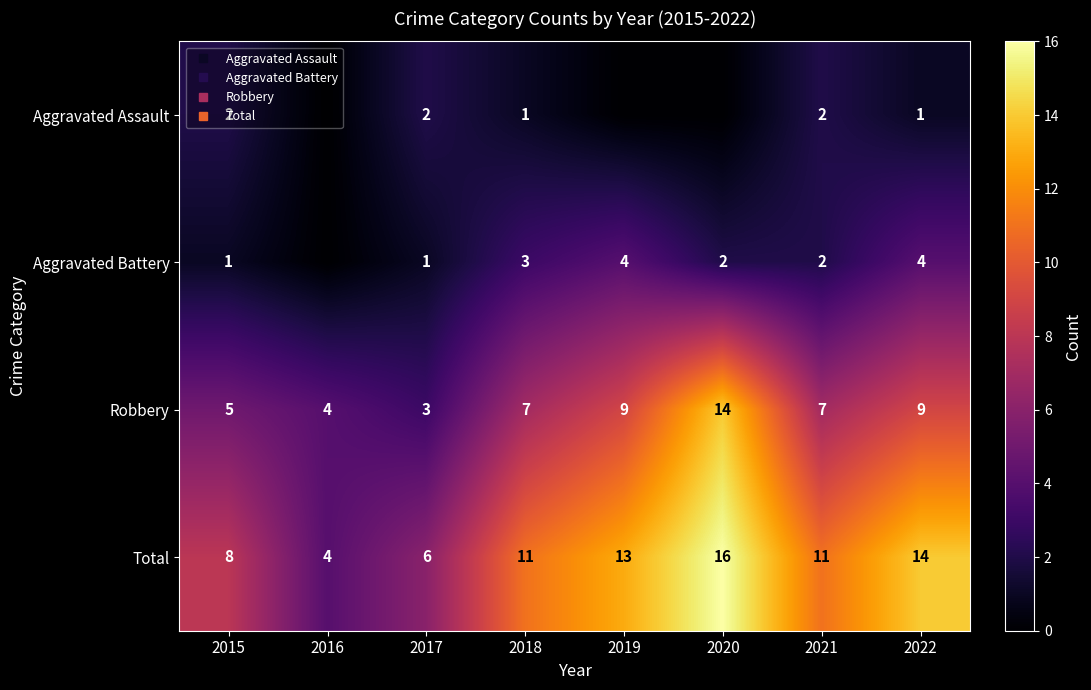

Which category has the lowest value across all series?

2016